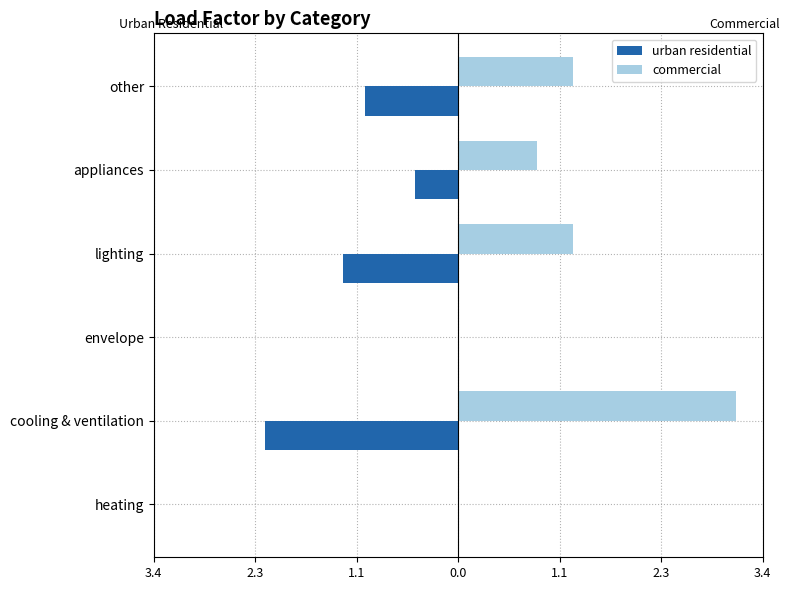

At how many categories does at least one series exceed 0?

4